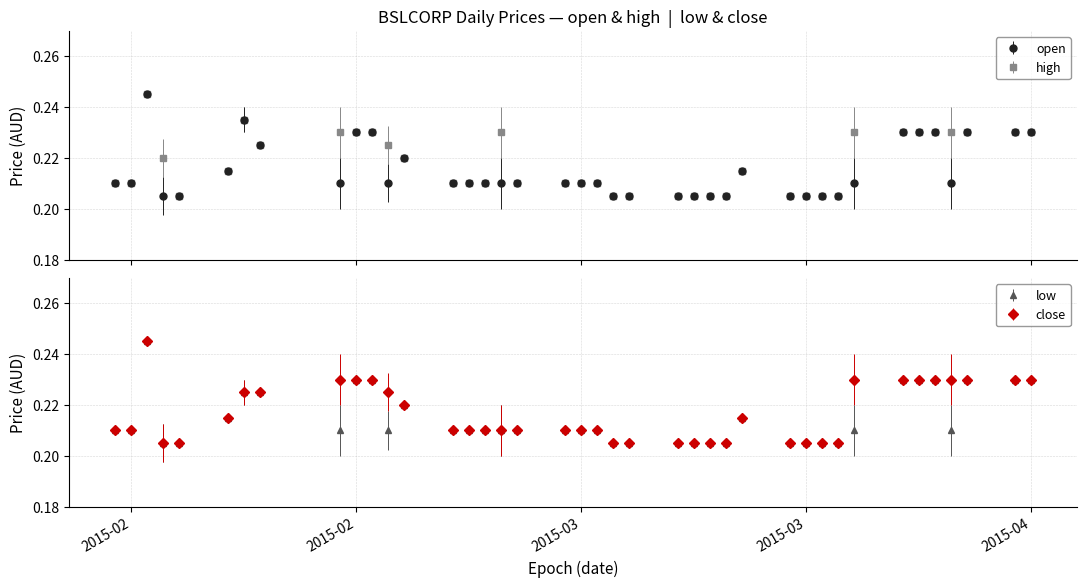

True or false: high and close cross at least once.

False